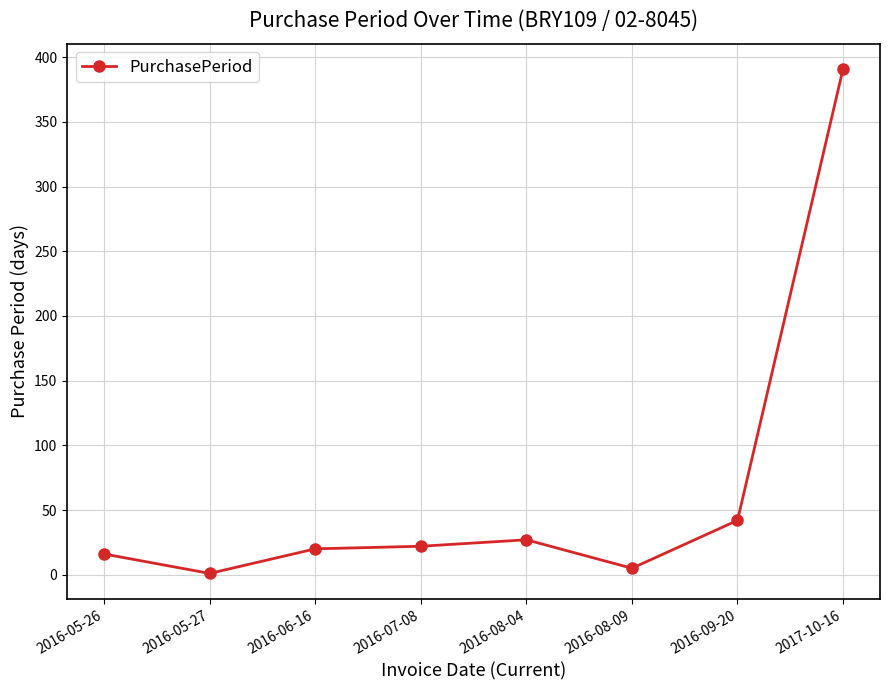

Which category has the highest value across all series?

2017-10-16